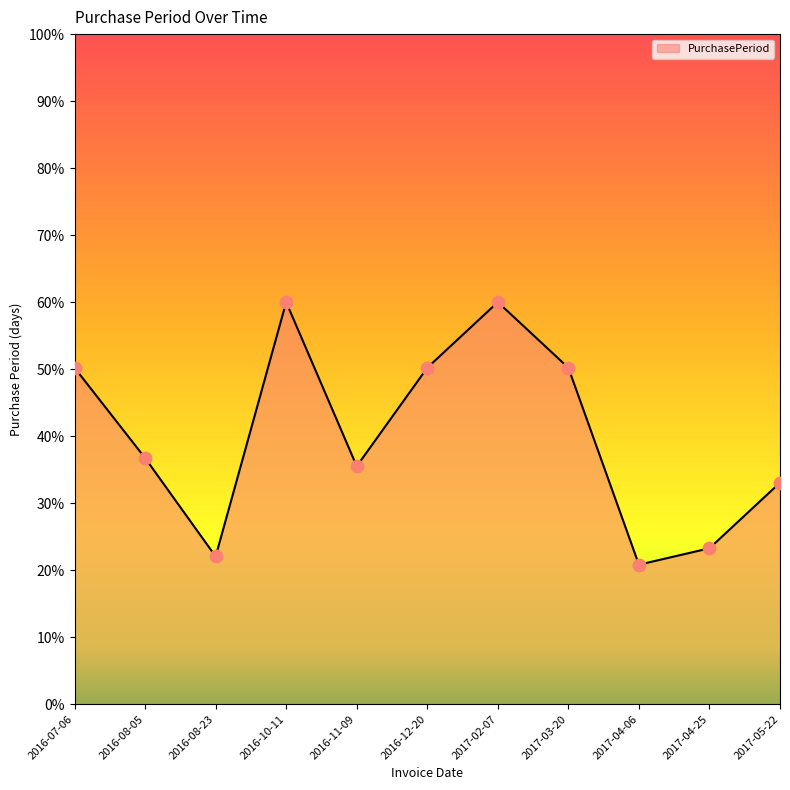

What is the change in value from 2016-08-05 to 2017-03-20?

+13.5